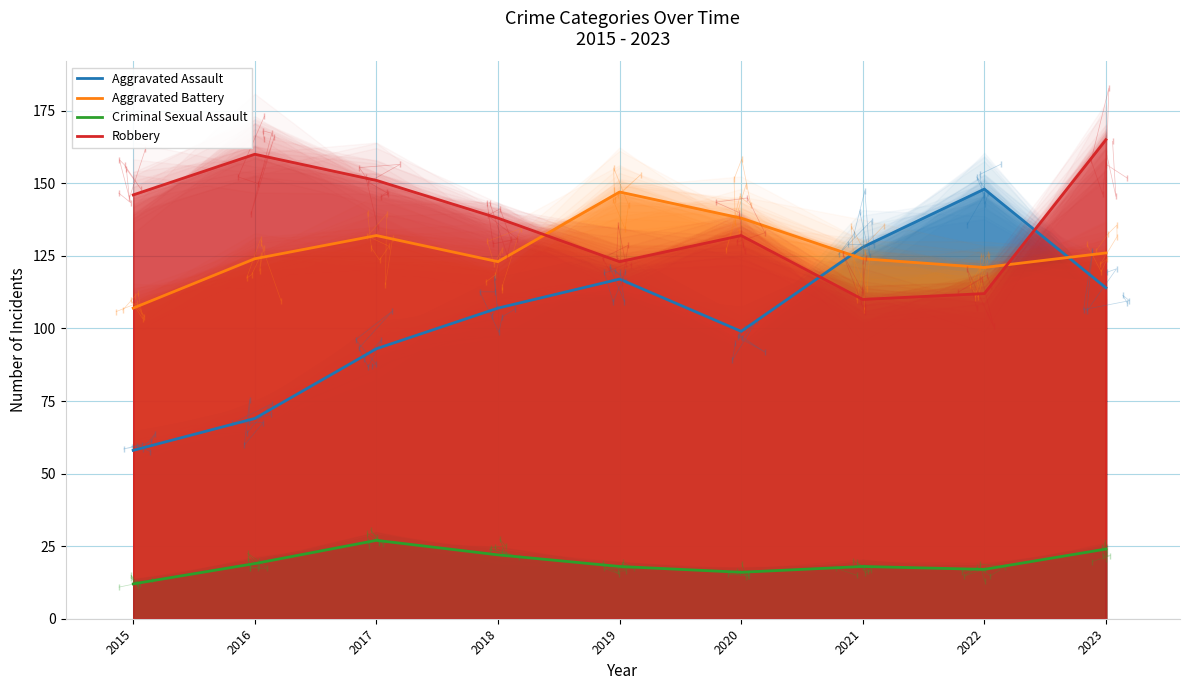

True or false: Aggravated Battery has a value of 80 at 2018.

False